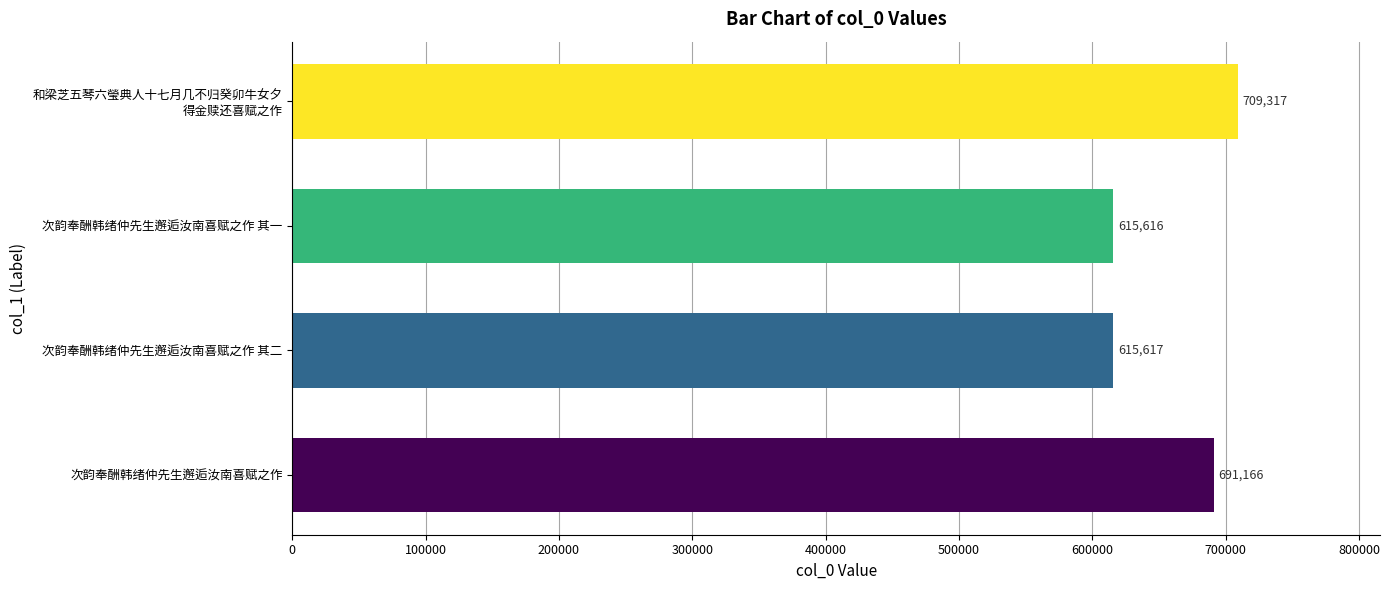

Rank the categories by value from lowest to highest.

次韵奉酬韩绪仲先生邂逅汝南喜赋之作 其一, 次韵奉酬韩绪仲先生邂逅汝南喜赋之作 其二, 次韵奉酬韩绪仲先生邂逅汝南喜赋之作, 和梁芝五琴六瑩典人十七月几不归癸卯牛女夕
得金赎还喜赋之作